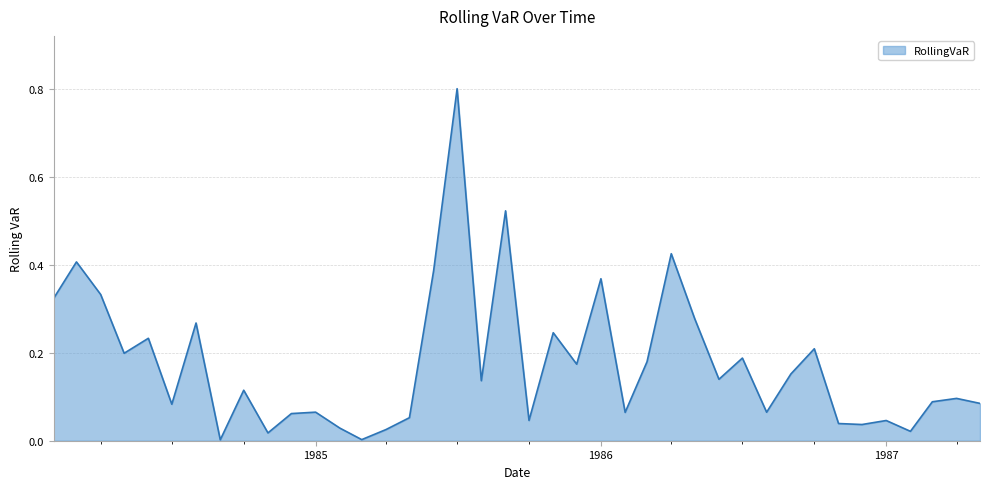

How many lines are shown in the chart?

1